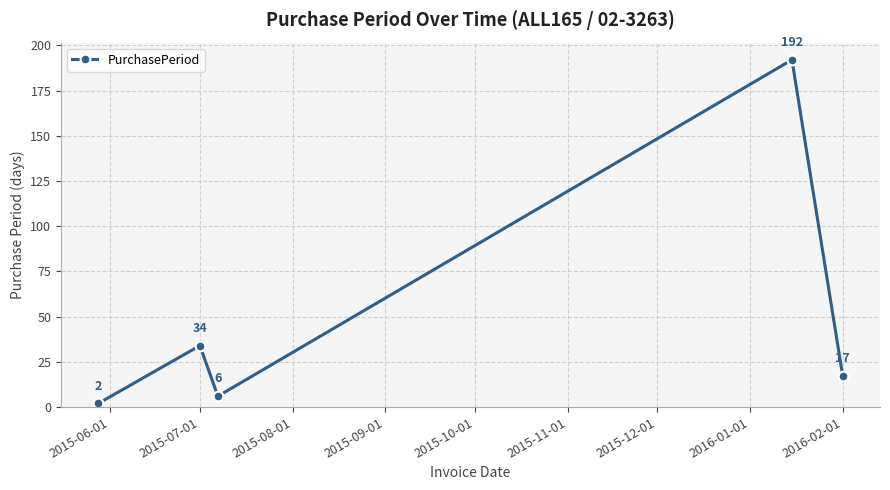

Count the number of categories in the chart.

5